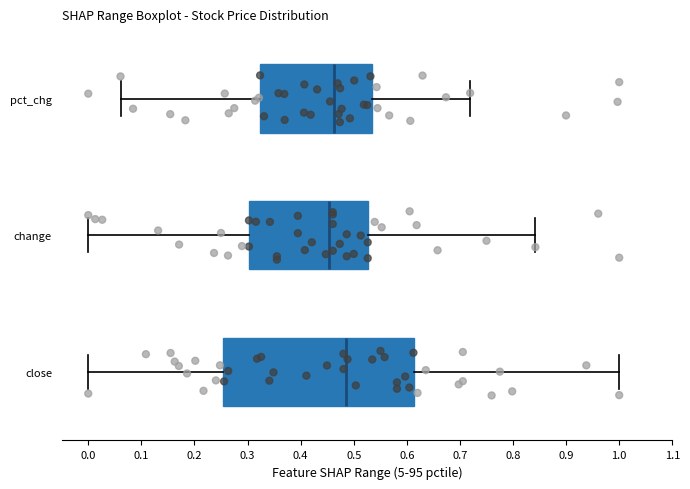

Reading bottom to top, transcribe this box plot: for each box, give where its median line is, the range the box spans, and where its two whiskers end, as read against the x-axis. The values are not printed on the chart, so give them approximately, as read against the axis.

close: median 0.48, box 0.25 to 0.61, whiskers 0.00 to 1.00
change: median 0.45, box 0.30 to 0.53, whiskers 0.00 to 0.84
pct_chg: median 0.46, box 0.32 to 0.53, whiskers 0.06 to 0.72